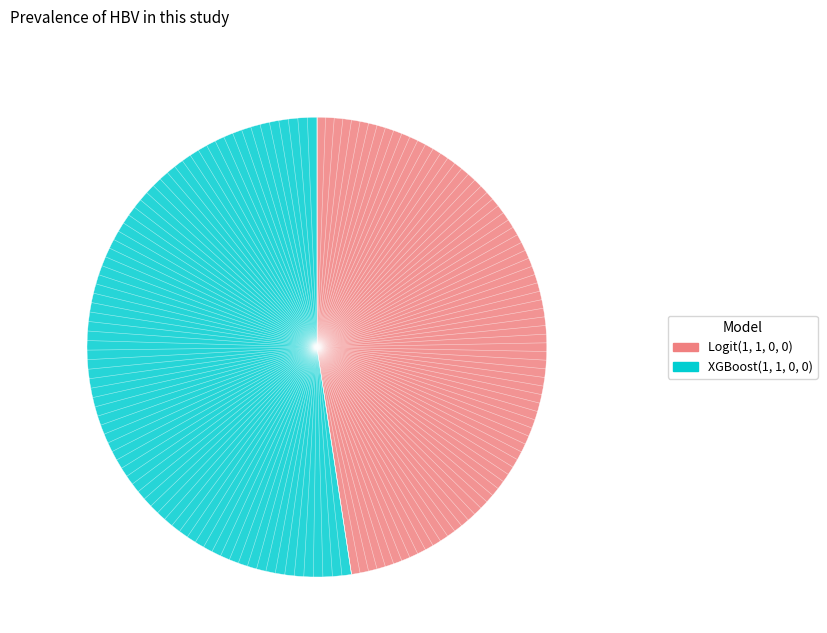

Between XGBoost(1, 1, 0, 0) and Logit(1, 1, 0, 0), which is larger?

XGBoost(1, 1, 0, 0)